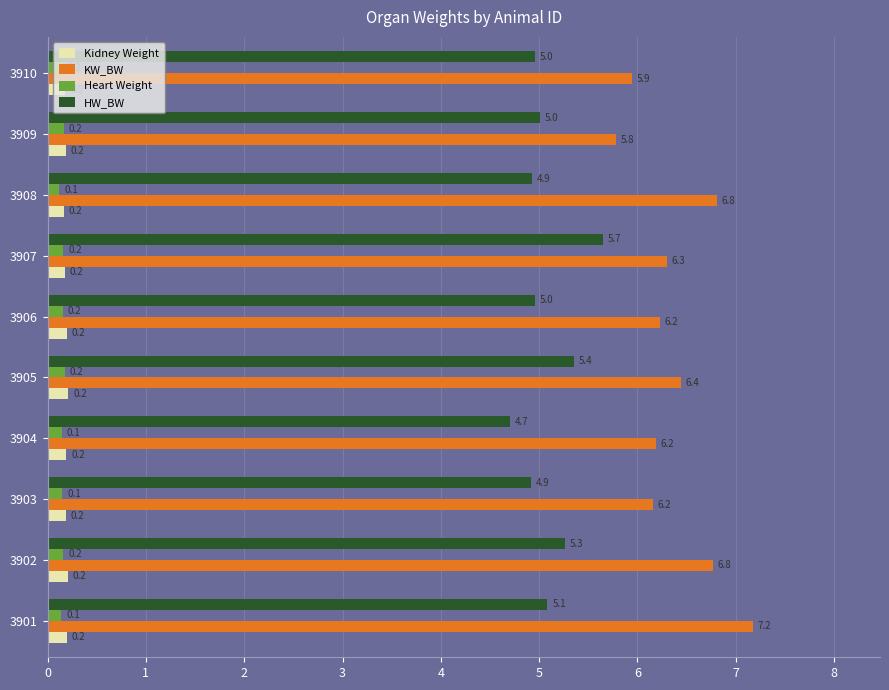

At which label is KW_BW closest to 6?

3910